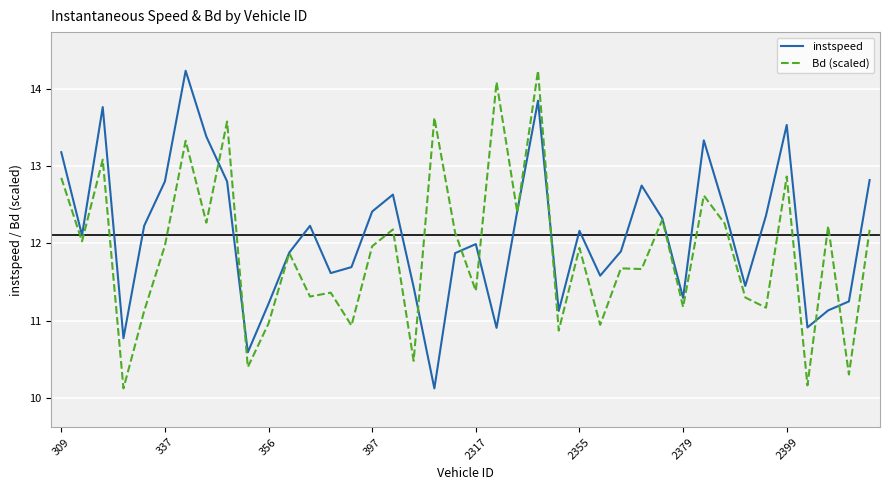

True or false: Bd (scaled) has more than 2 interior local peaks.

True